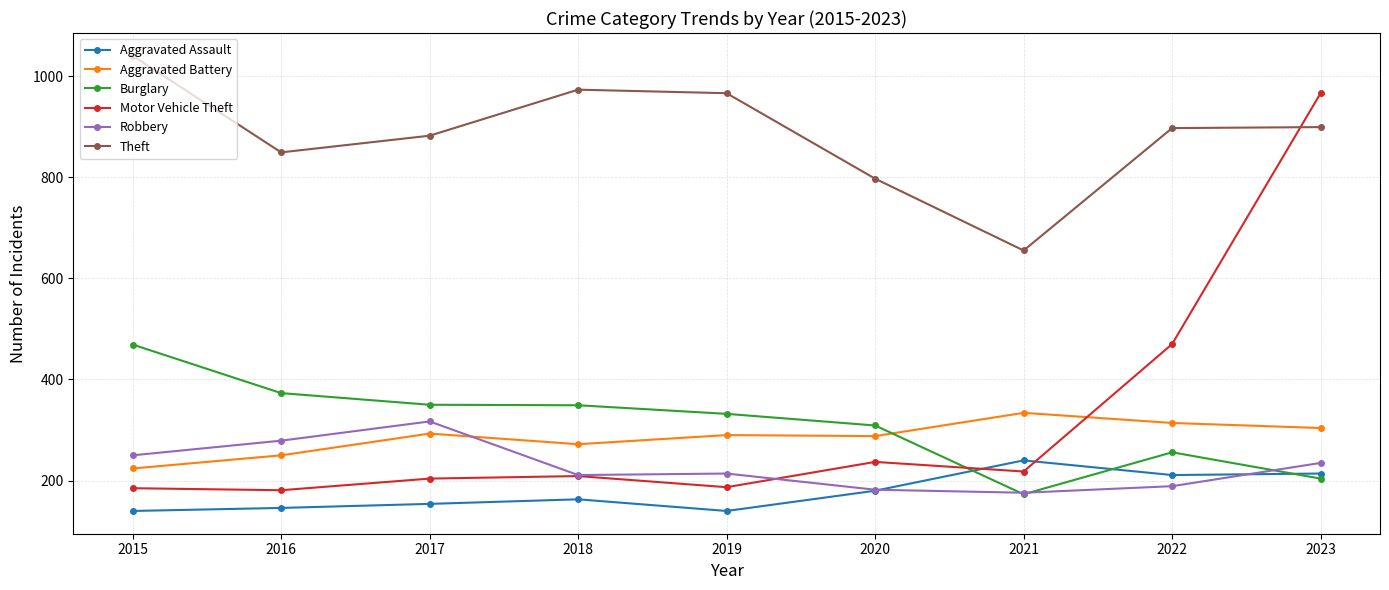

What is the sum of all Theft values?

7958